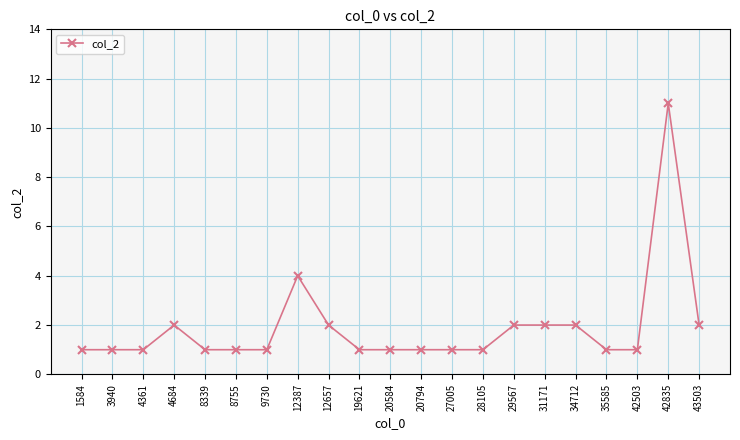

What is the difference between the values at 4684 and 8755?

1